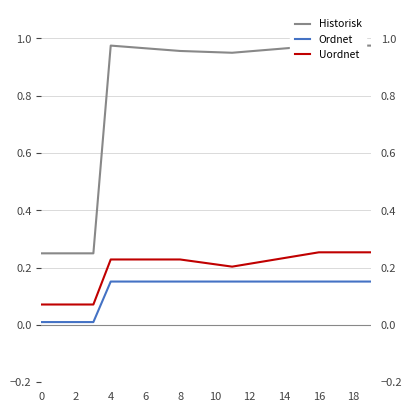

What is the sum of the Uordnet values at 13 and 14?

0.5